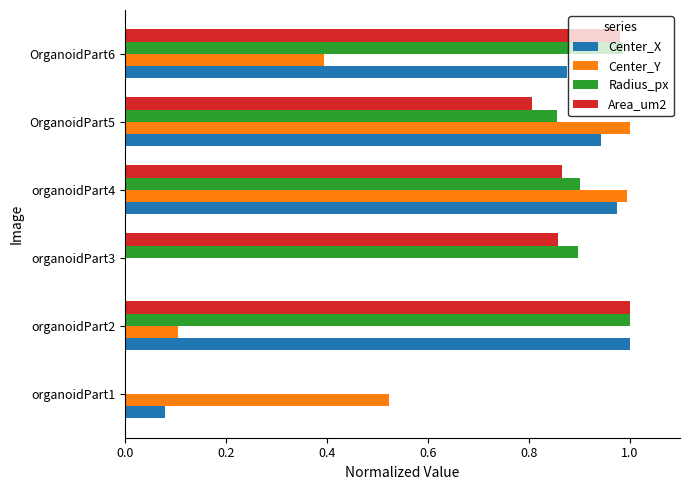

What is the average value of the Radius_px series?

0.8